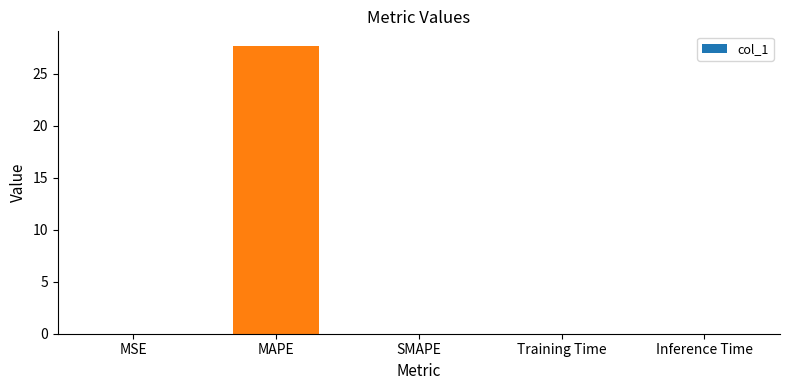

Are the bars grouped side by side (vs. stacked)?

No